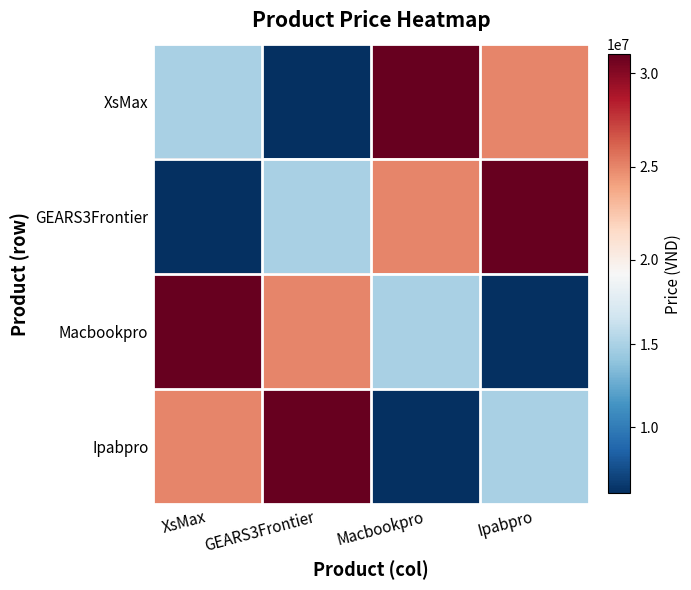

At how many categories does at least one series exceed 19109206?

4